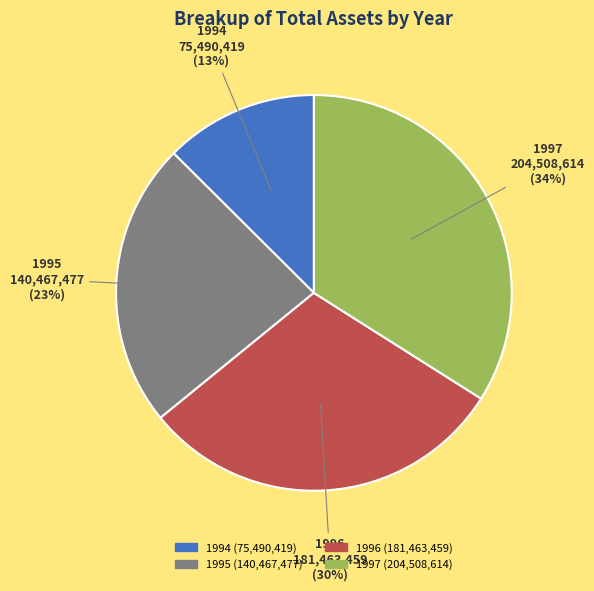

Is it true that 1996 is 30% of the pie?

True